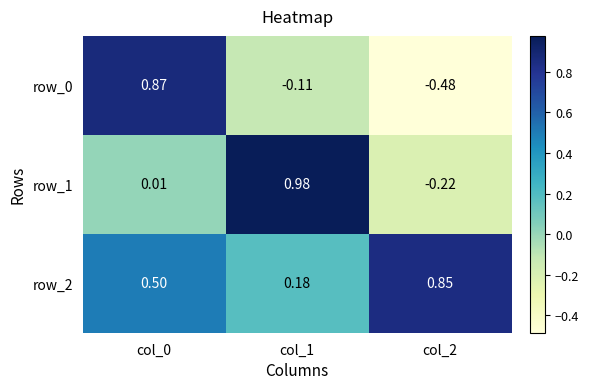

Reading left to right, extract all data points from this chart.

row_0: 0.9	-0.1	-0.5
row_1: 0.0	1.0	-0.2
row_2: 0.5	0.2	0.8